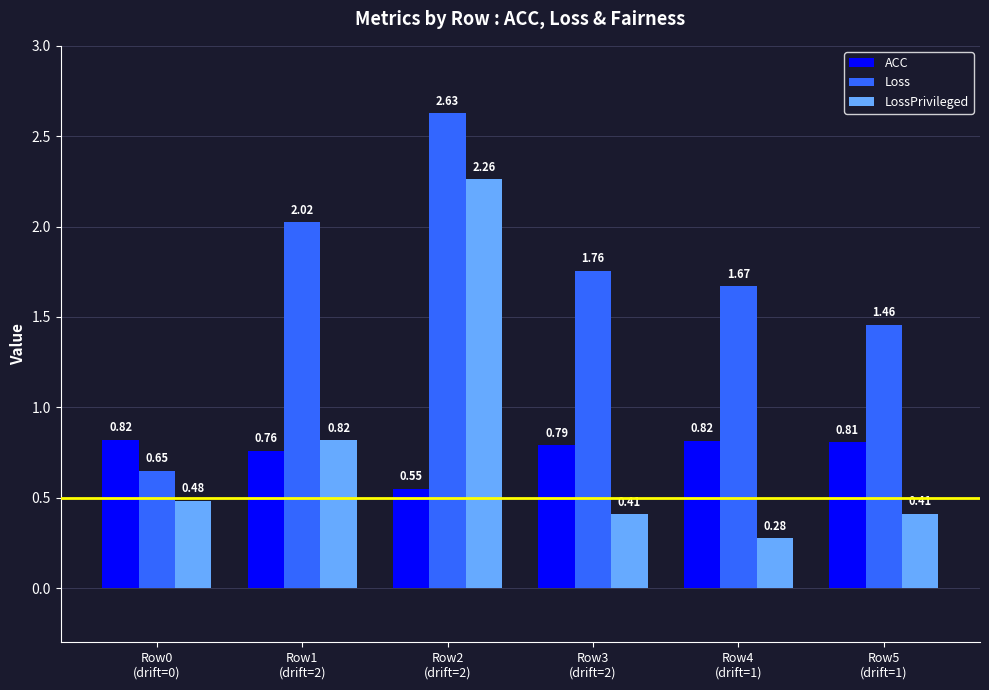

Which series has the largest total across all categories?

Loss